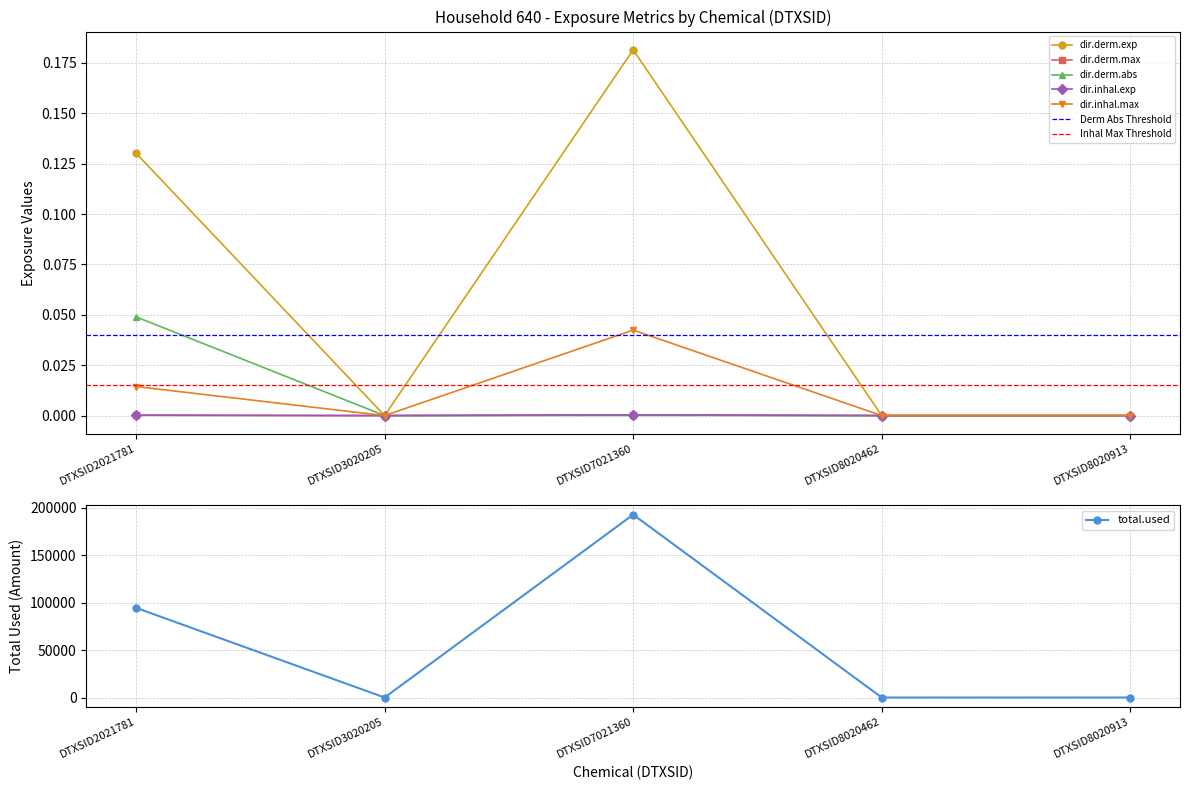

Rank the series at DTXSID8020913 from lowest to highest value.

total.used, dir.derm.exp, dir.derm.max, dir.derm.abs, dir.inhal.exp, dir.inhal.max